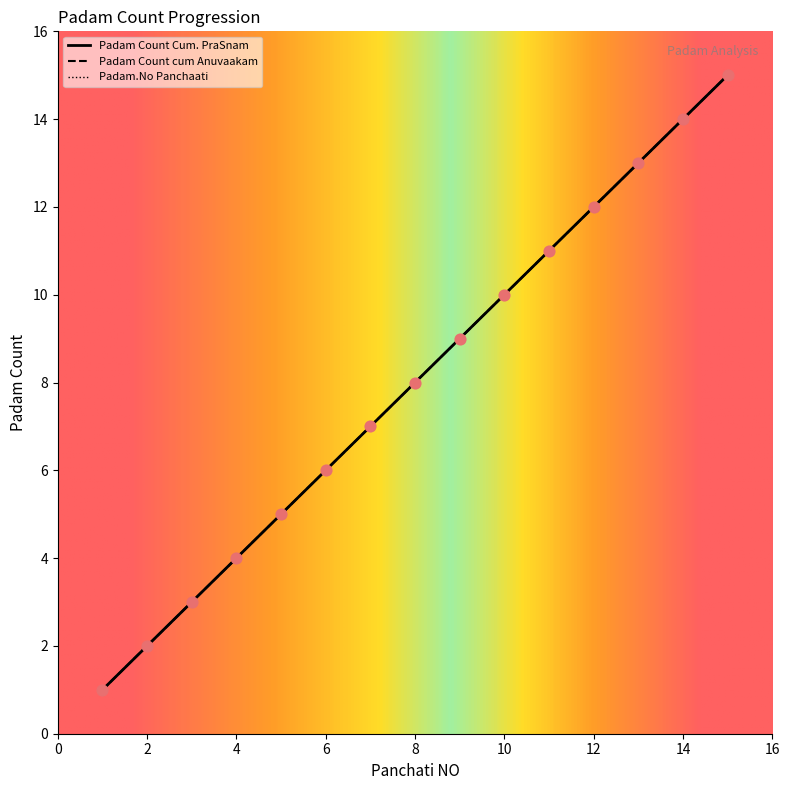

At how many categories does at least one series exceed 2?

13